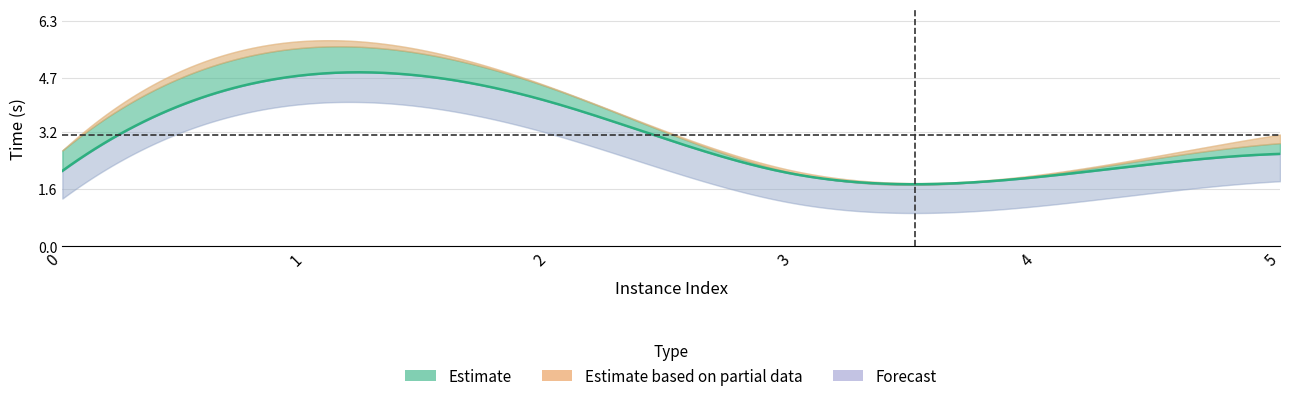

Reading left to right, extract all data points from this chart.

vpcGenerationTime: 0=1.3	1=4.0	2=3.2	3=1.2	4=1.1	5=1.8
rootDualBoundTime: 0=2.1	1=4.8	2=4.0	3=2.0	4=1.9	5=2.6
bestSolutionTime: 0=2.7	1=5.5	2=4.4	3=2.1	4=2.0	5=2.9
terminationTime: 0=2.7	1=5.7	2=4.5	3=2.1	4=2.0	5=3.1